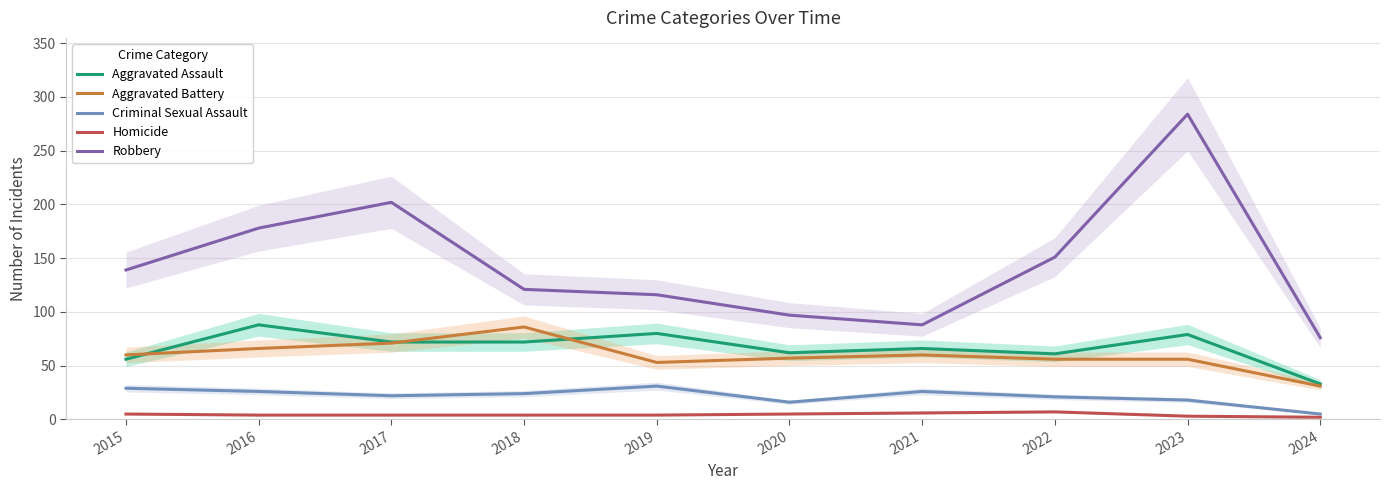

True or false: Criminal Sexual Assault and Homicide intersect in this chart.

False